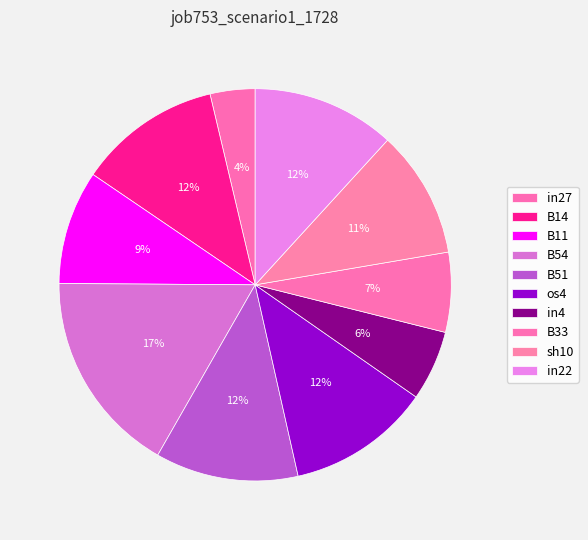

How many slices are in this pie chart?

10